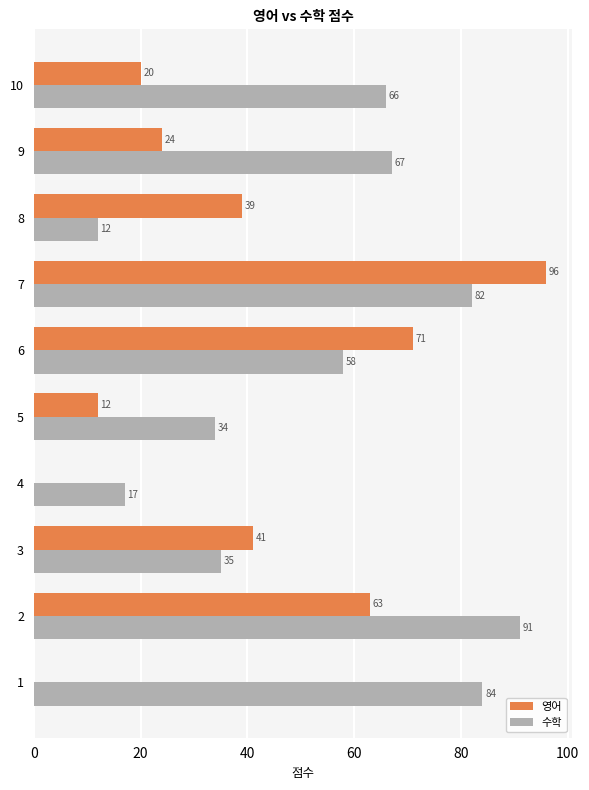

The value of 수학 at 9 is 67. True or false?

True